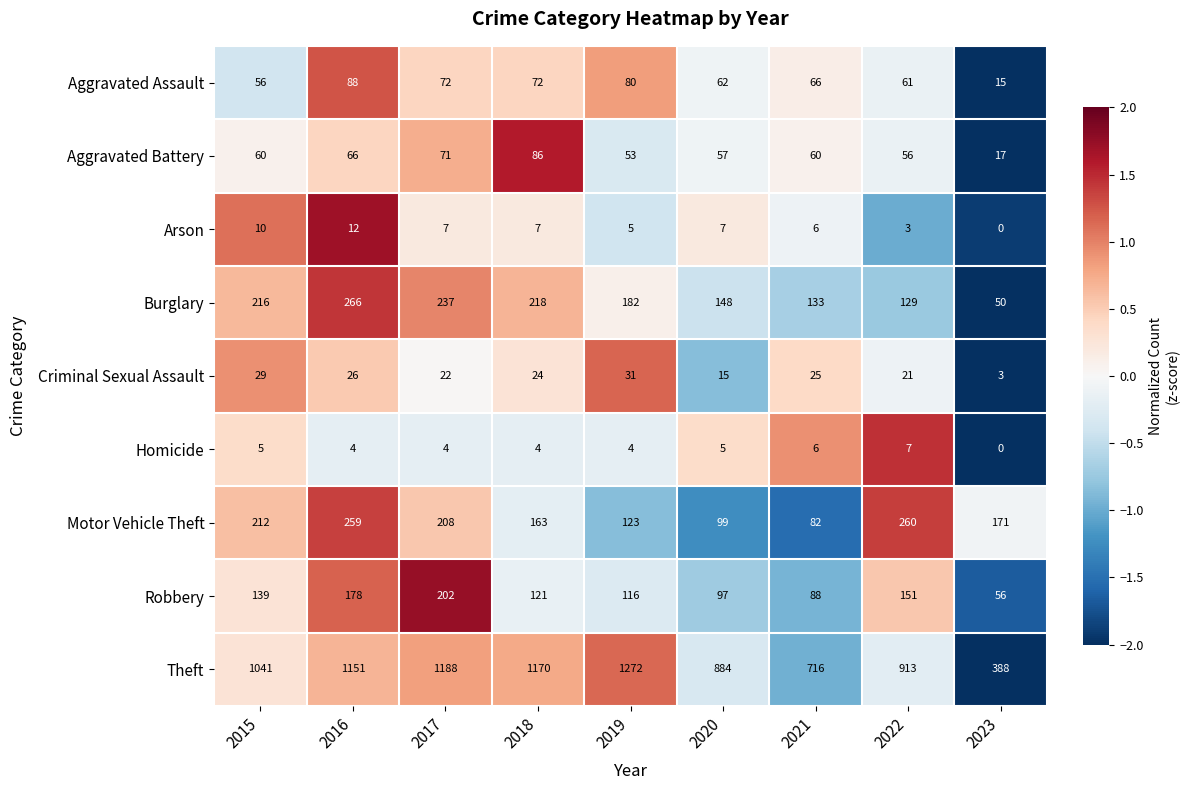

List the series in order of their peak value, lowest first.

Homicide, Arson, Criminal Sexual Assault, Aggravated Battery, Aggravated Assault, Robbery, Motor Vehicle Theft, Burglary, Theft